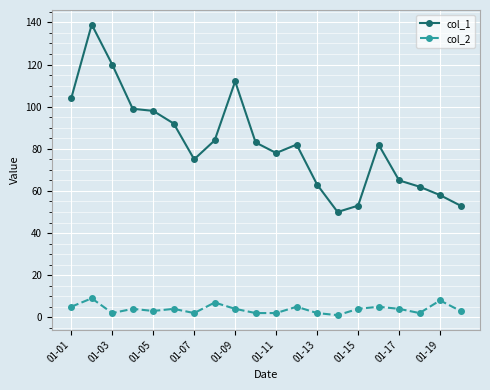

Which series has the largest total across all categories?

col_1